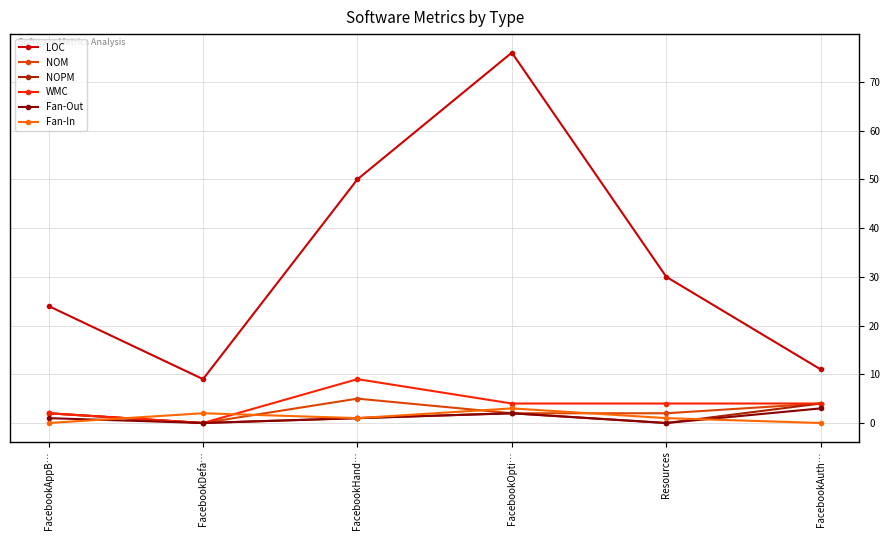

List the labels in order of LOC value, largest first.

FacebookOpti…, FacebookHand…, Resources, FacebookAppB…, FacebookAuth…, FacebookDefa…